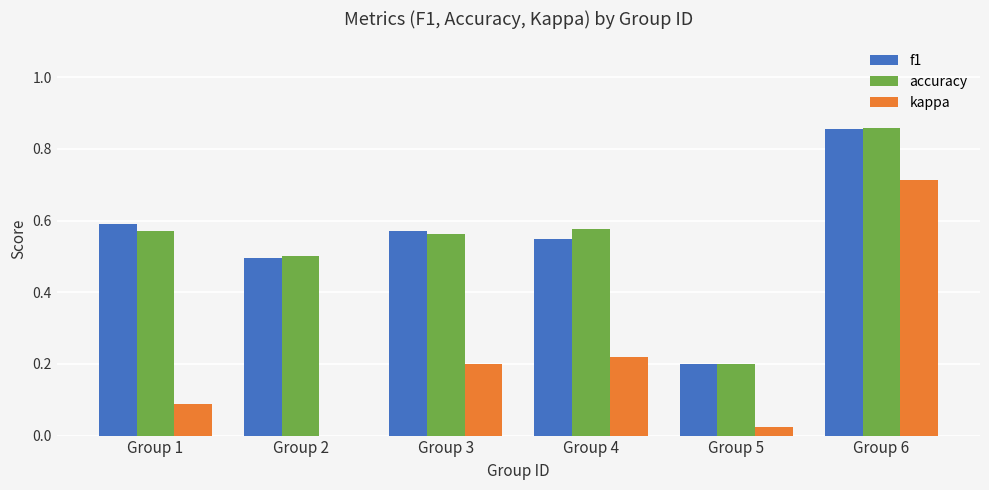

How many groups of bars are there?

6